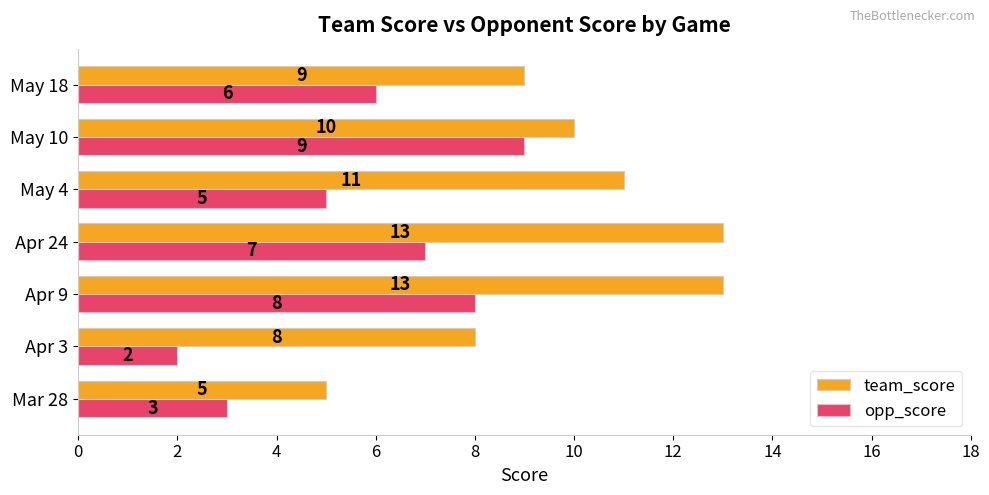

Which series has the largest total across all categories?

team_score